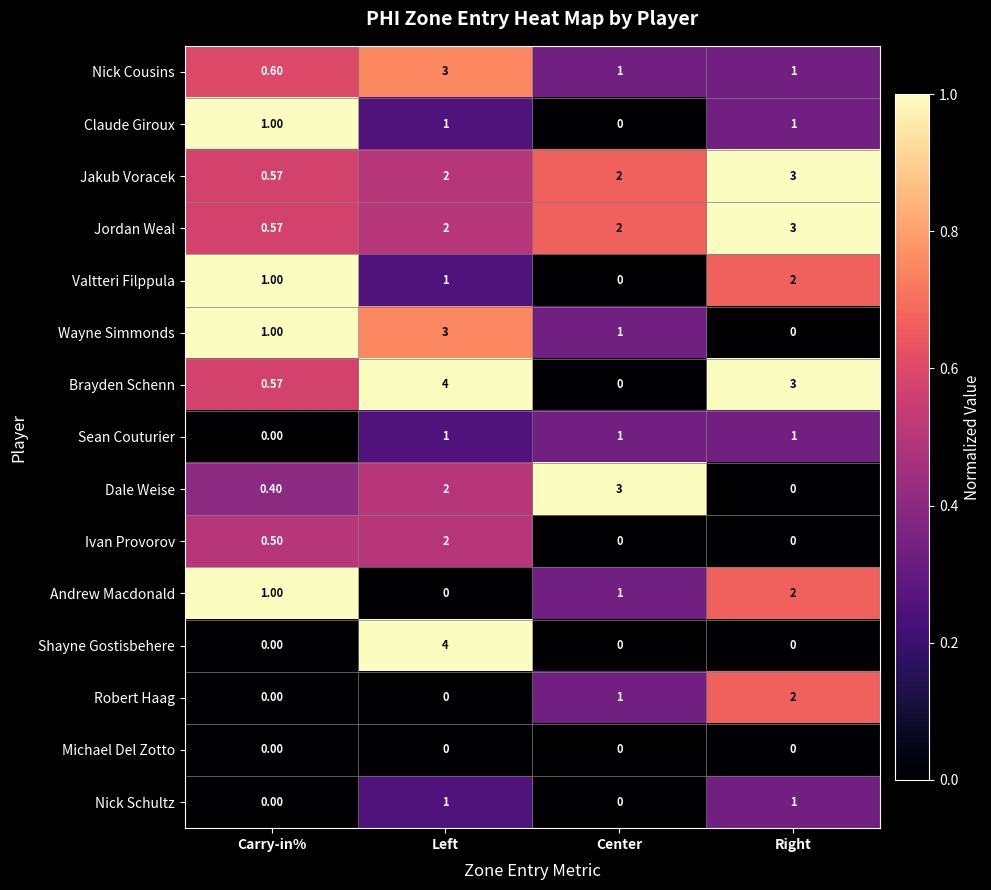

How many series are shown in this chart?

15